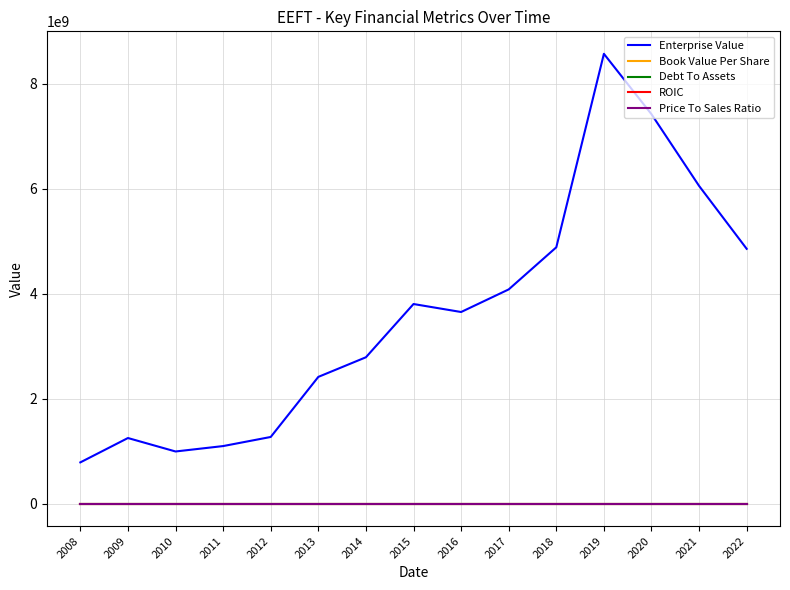

True or false: Debt To Assets has a value of 0.3 at 2021.

True